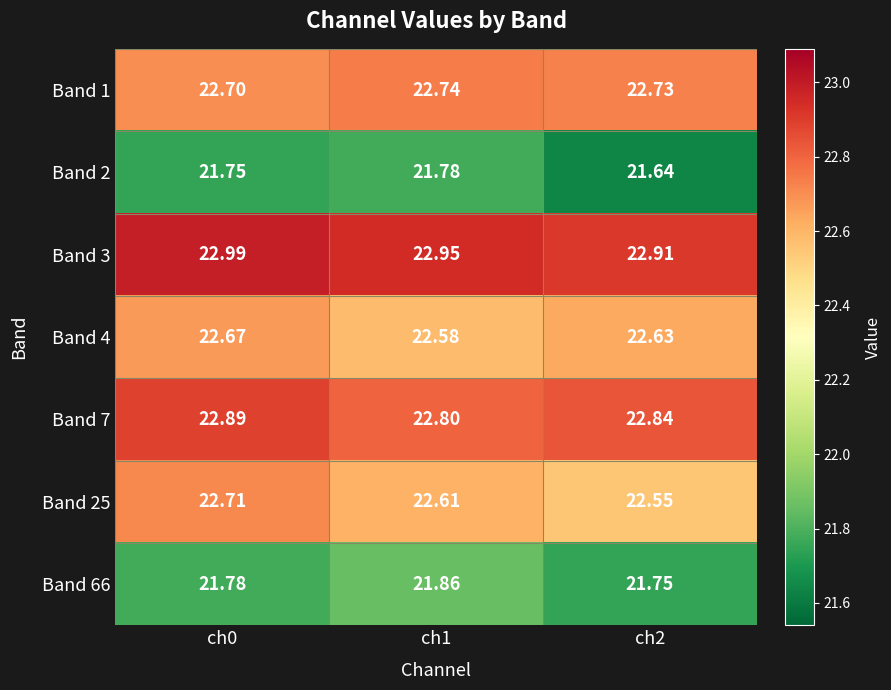

Which category has the highest value across all series?

ch0